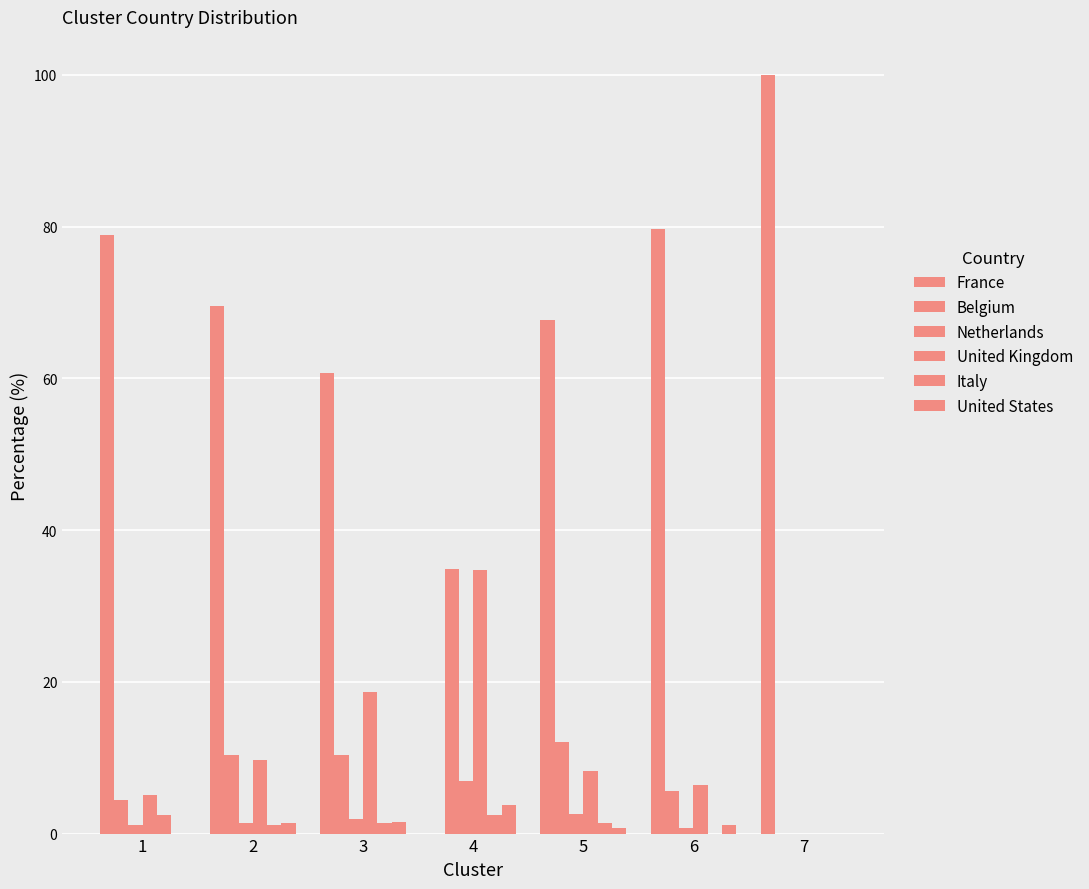

Between 3 and 6, which series saw the biggest shift?

France